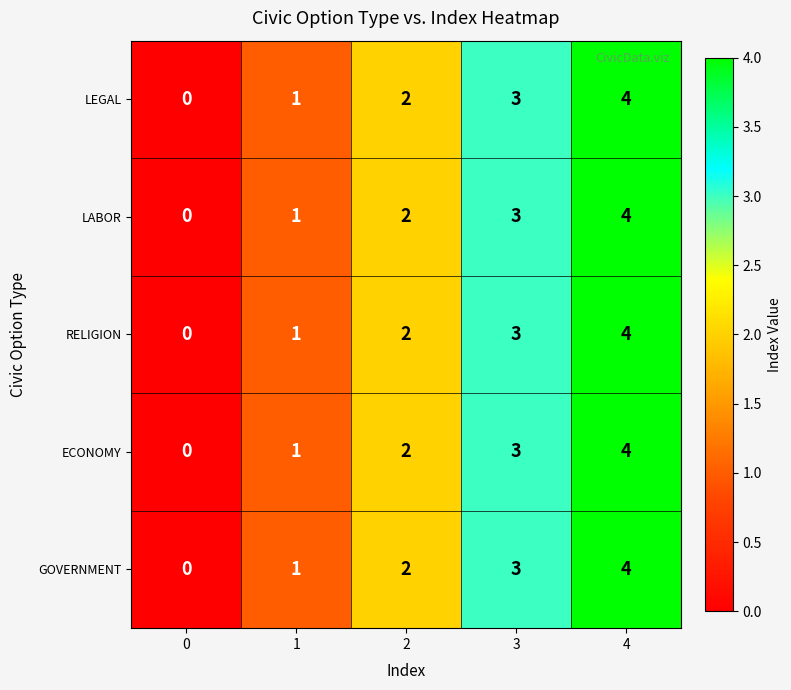

True or false: RELIGION has a value of 2 at 4.

False